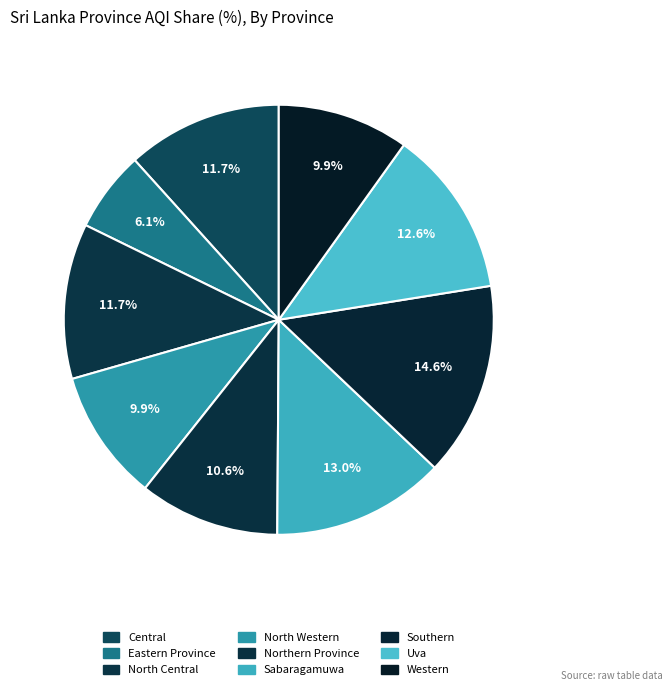

Is there a majority slice in this chart?

No